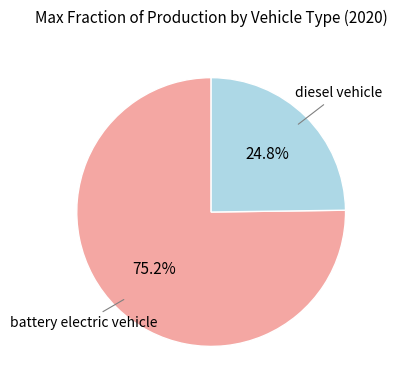

Is there a majority slice in this chart?

Yes